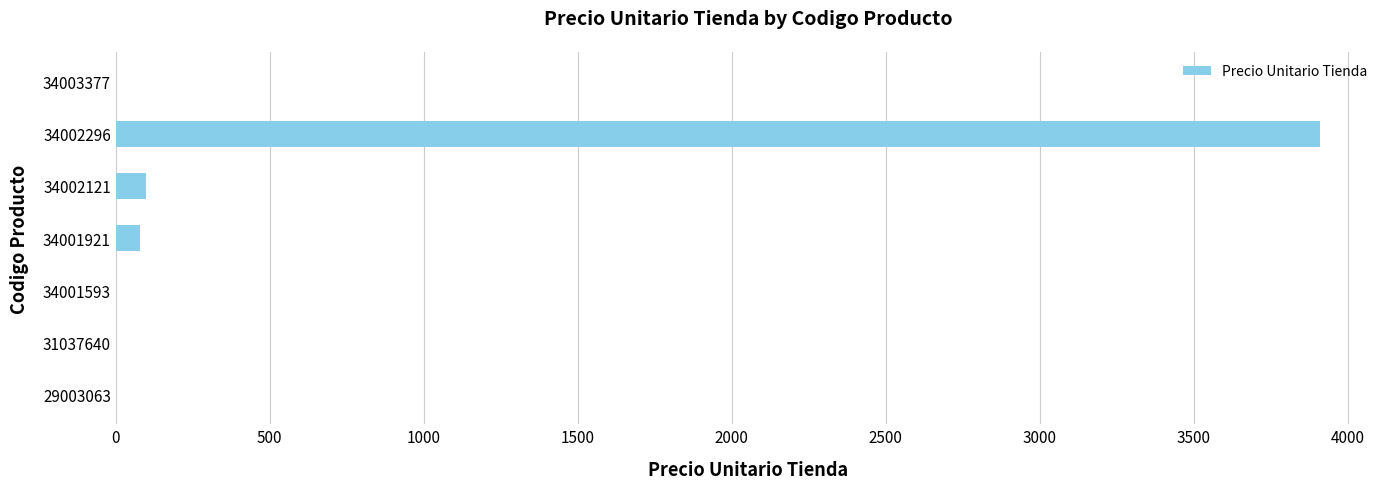

Are the bars horizontal?

Yes